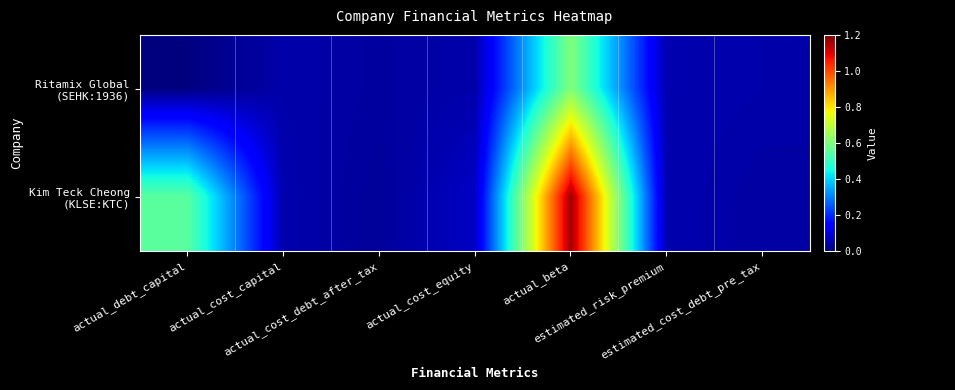

List the series in order of their peak value, lowest first.

Ritamix Global (SEHK:1936), Kim Teck Cheong (KLSE:KTC)